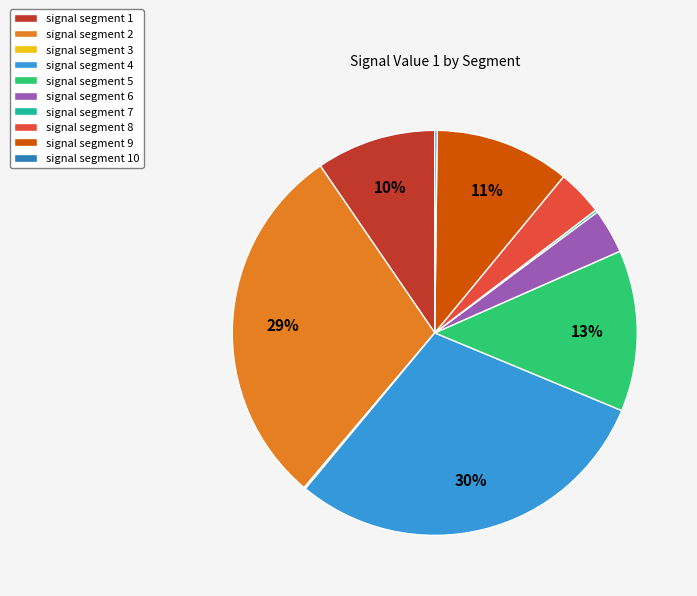

To the nearest percent, what is the difference between the signal segment 6 and signal segment 4 slice percentages?

26%